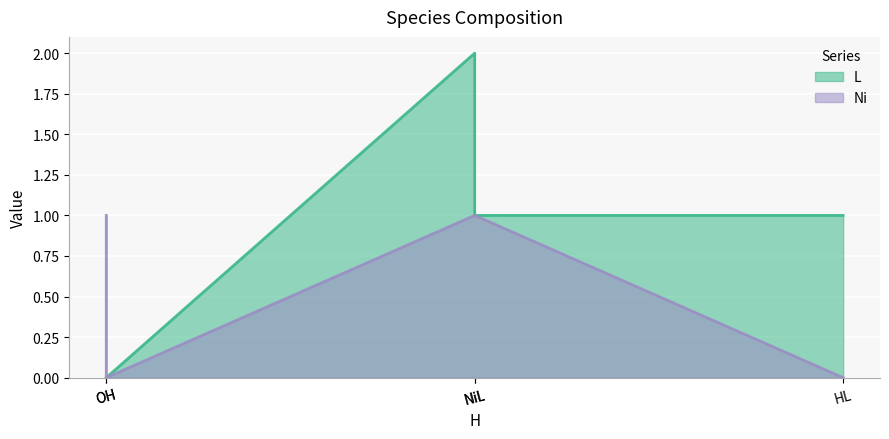

True or false: Ni has a value of 1 at NiL.

False